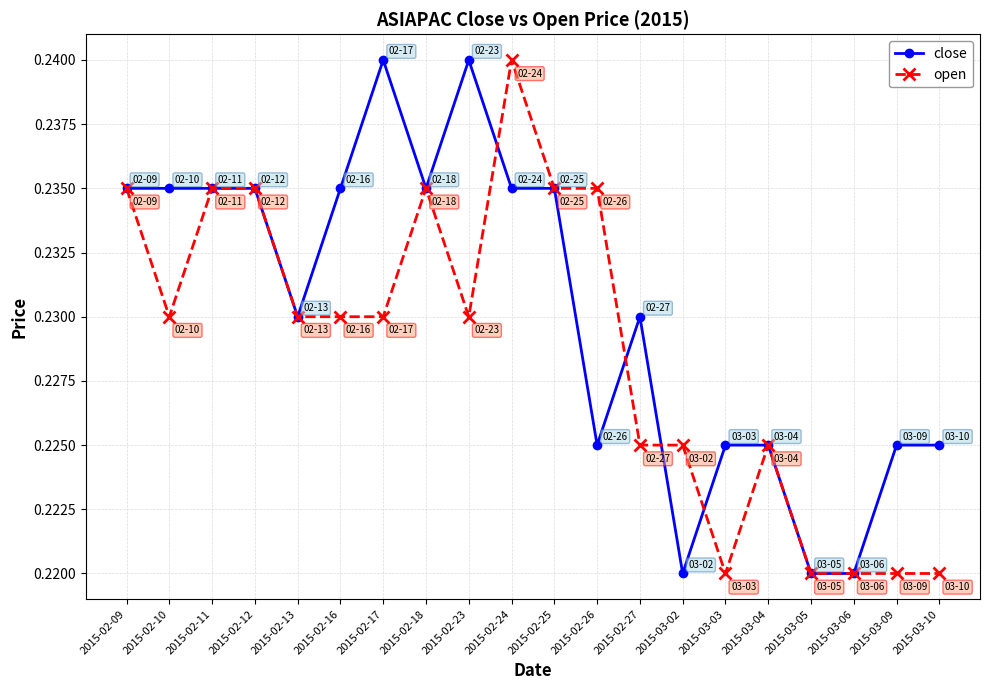

True or false: open has more than 1 points higher than both neighbors.

True